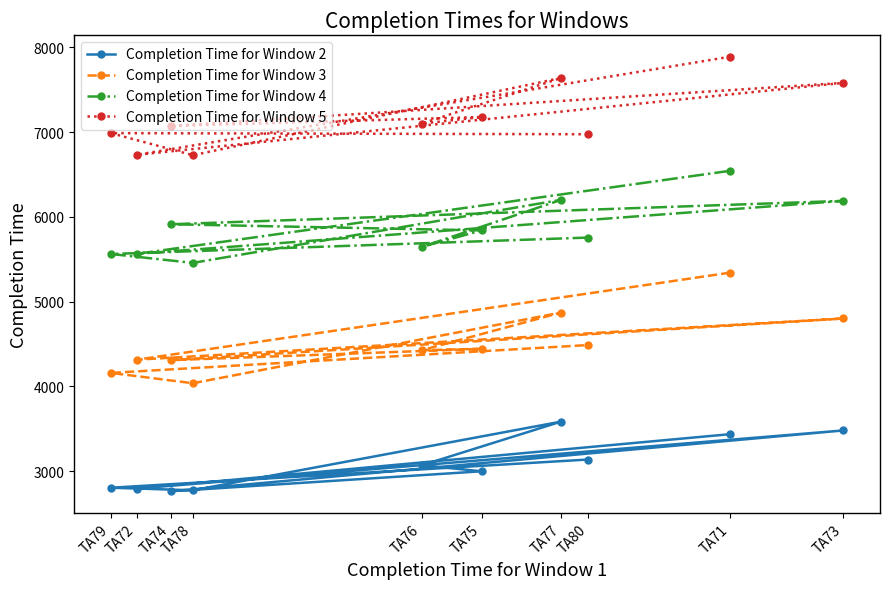

In Completion Time for Window 3, how many points are higher than both neighbors (excluding endpoints)?

3